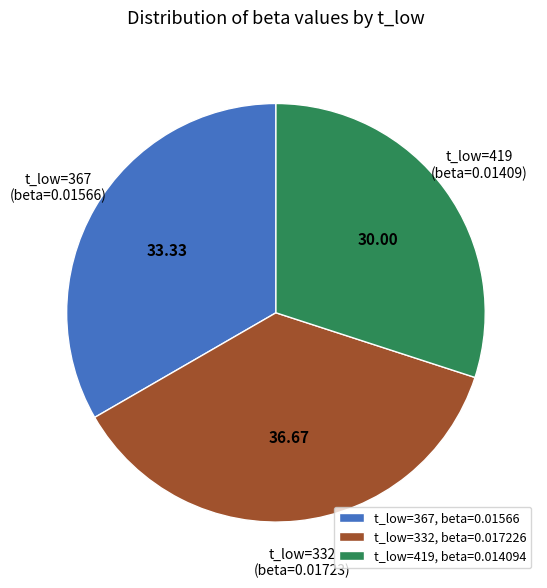

Is t_low=367 (beta=0.01566) the majority of the pie?

No